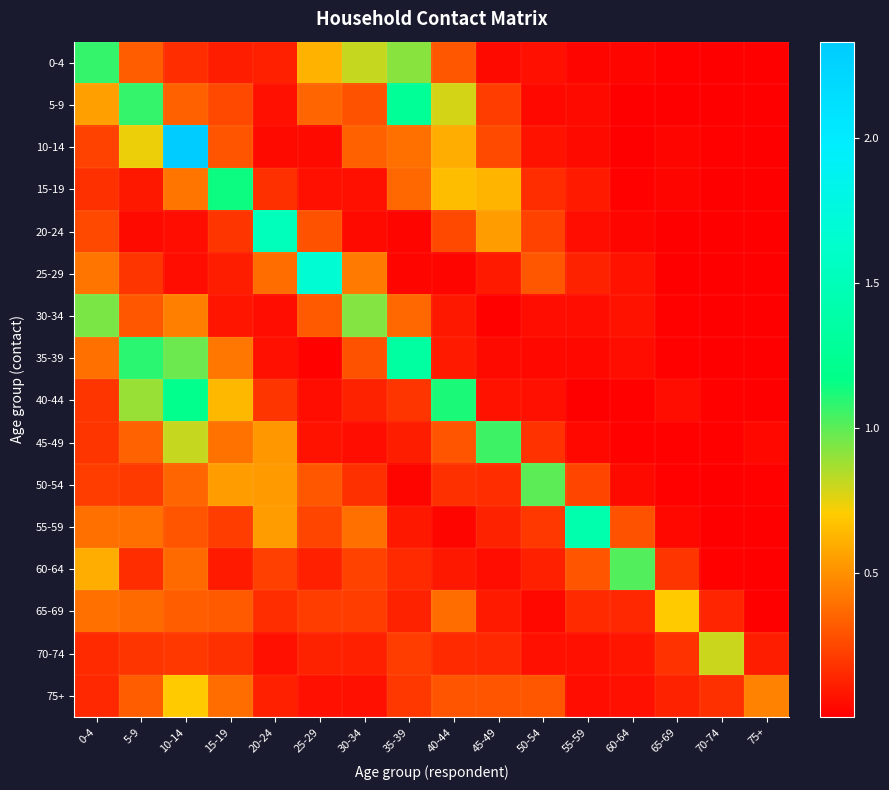

Which series has the widest spread of values?

10-14